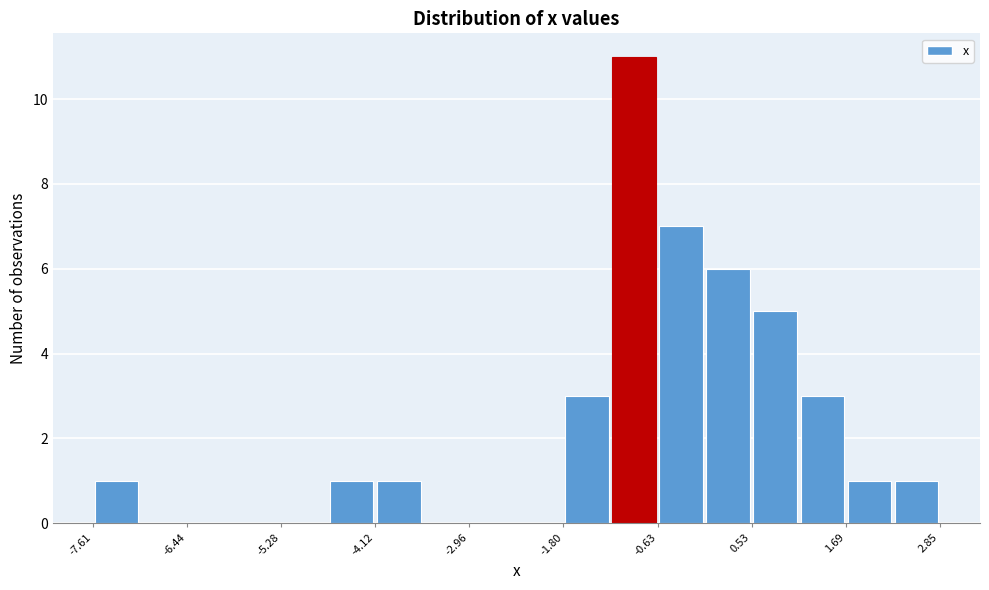

Around what value on the x-axis is the tallest bar? Give the approximate position of its centre, as read against the axis.

-1.0